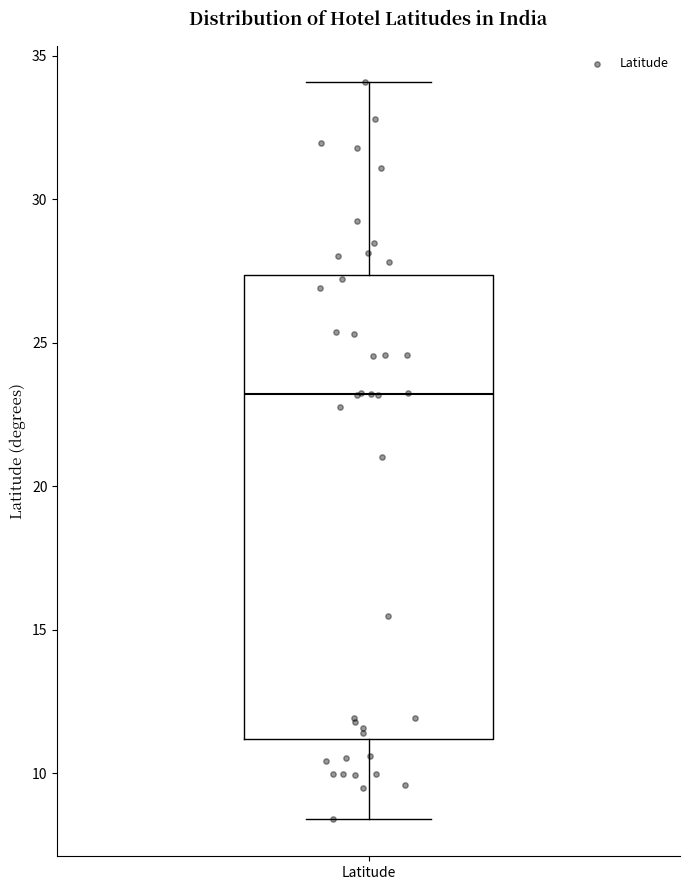

Read this box plot against the y-axis: the position of the median line, the range covered by the box, and the ends of both whiskers. The values are not printed on the chart, so give them approximately, as read against the axis.

median 23.0, box 11.0 to 27.5, whiskers 8.5 to 34.0